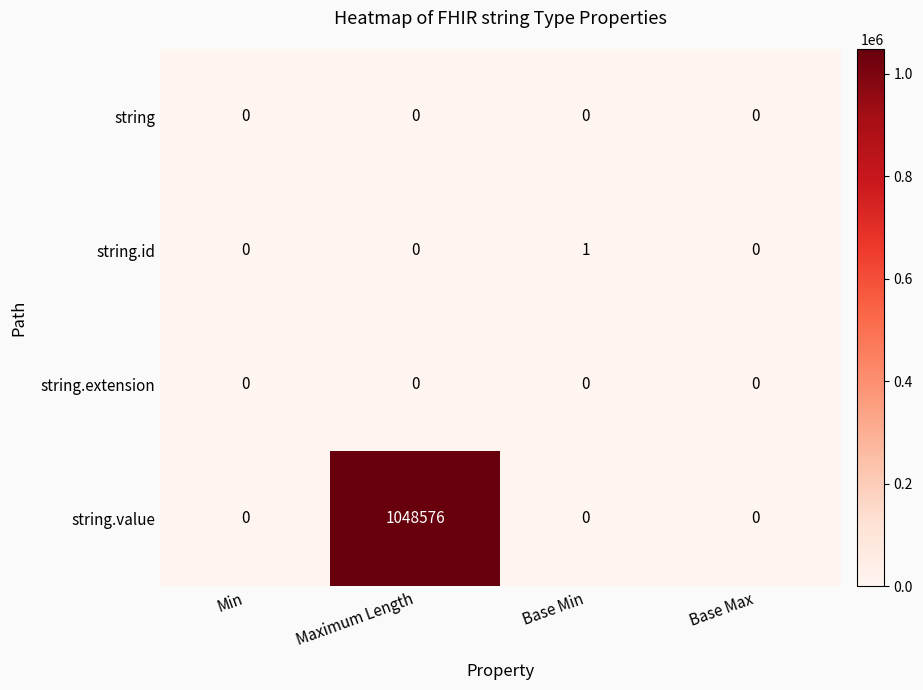

How many categories are shown in the chart?

4